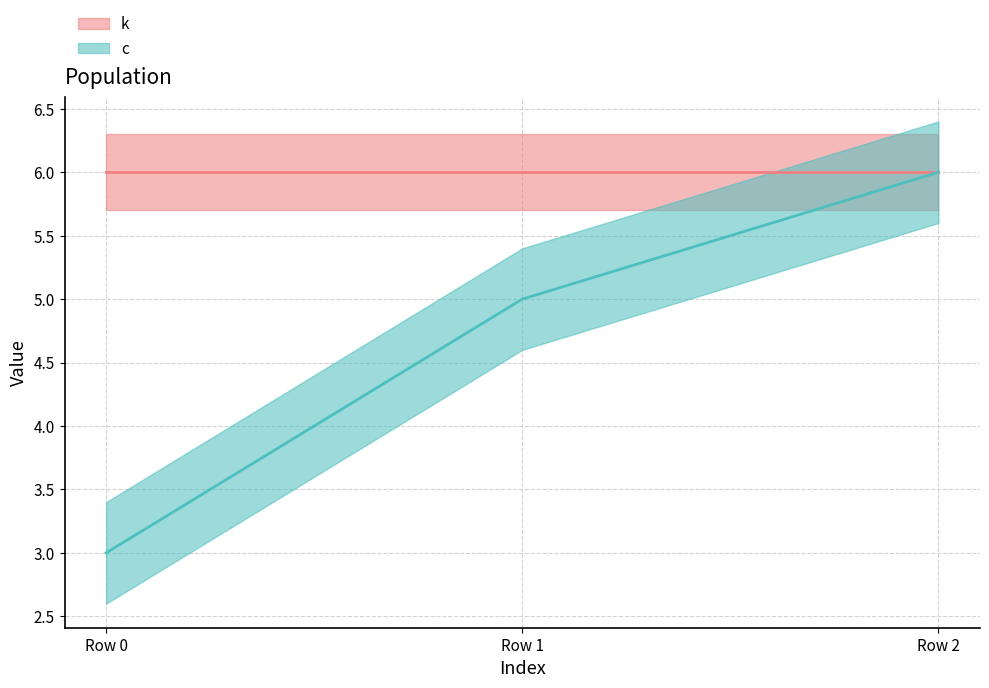

What is the smallest value displayed?

3